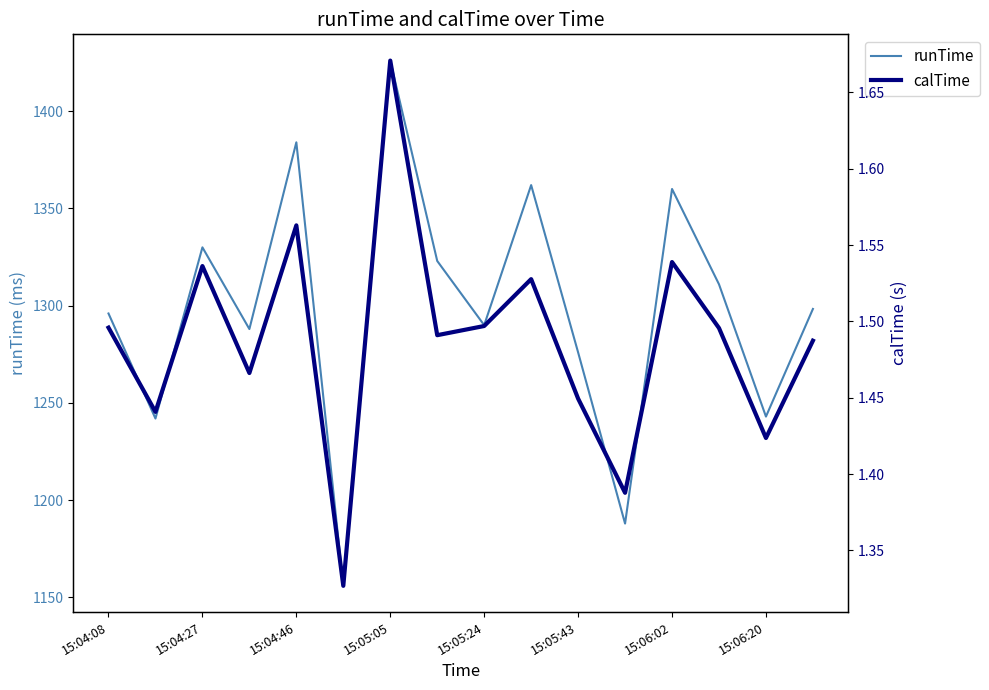

Does the chart display data point markers on the line(s)?

No